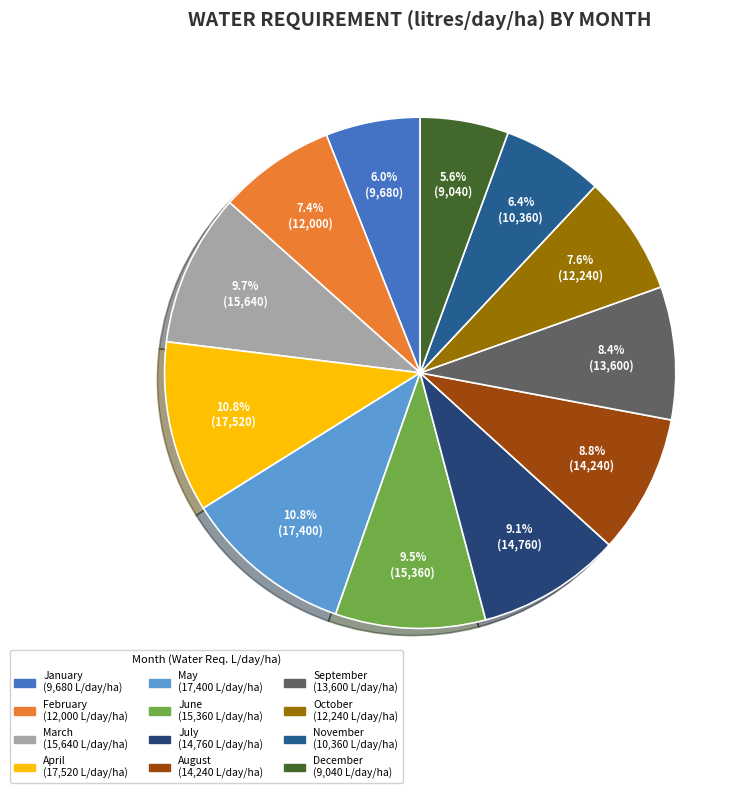

How many segments does this pie chart have?

12